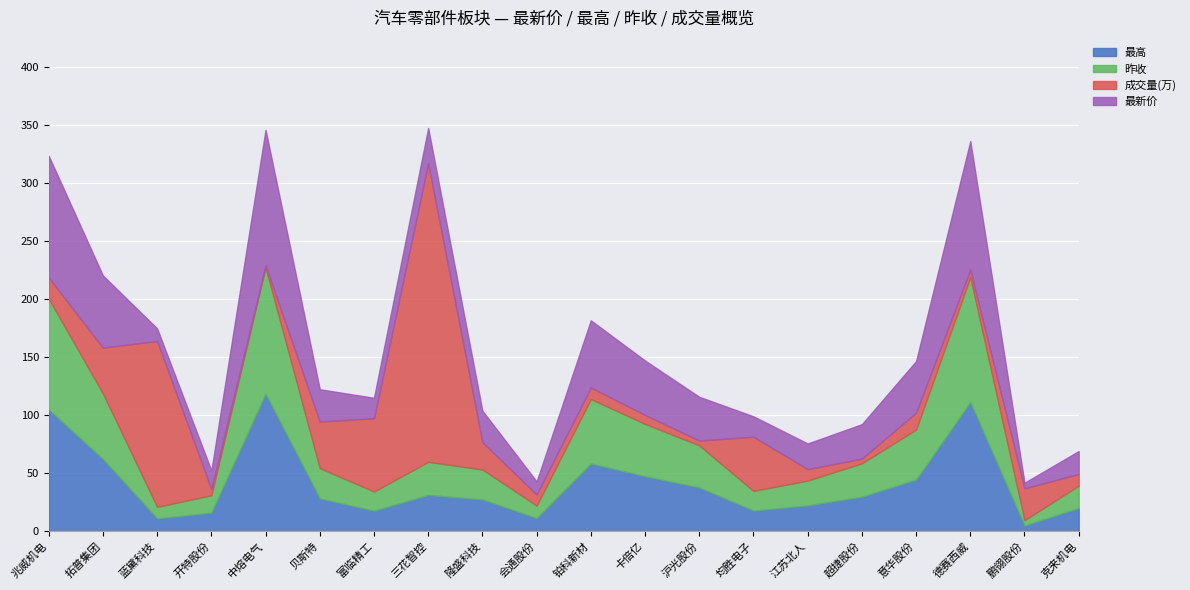

Read the 最高 value at 拓普集团.

62.2